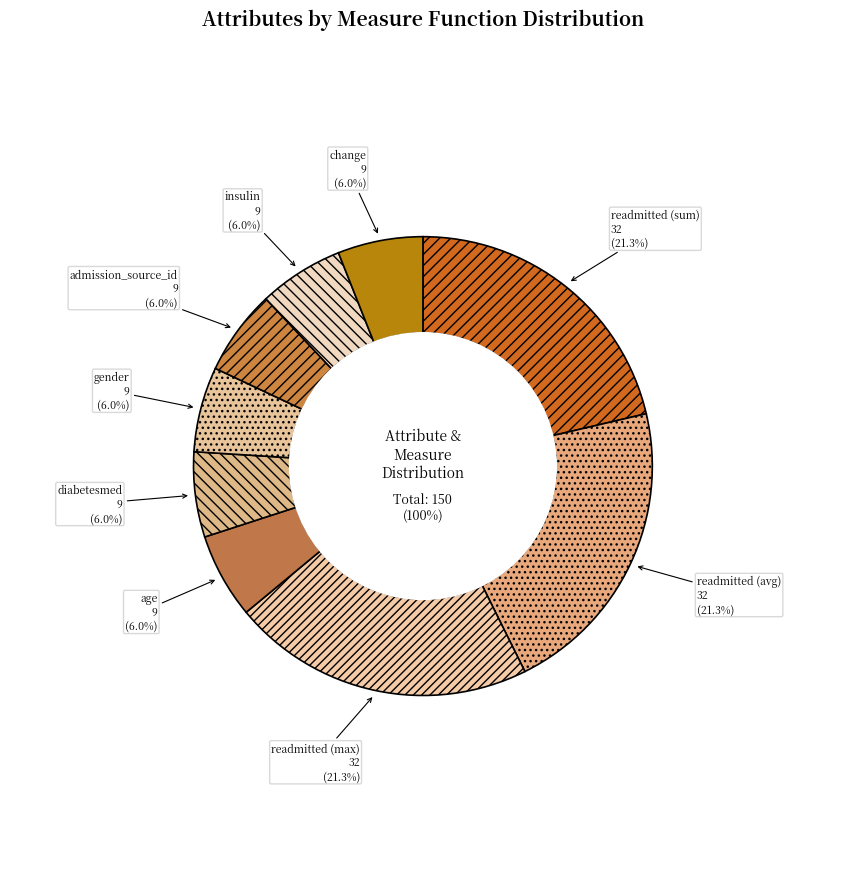

Rank the categories by value from lowest to highest.

age, diabetesmed, gender, admission_source_id, insulin, change, readmitted (sum), readmitted (avg), readmitted (max)